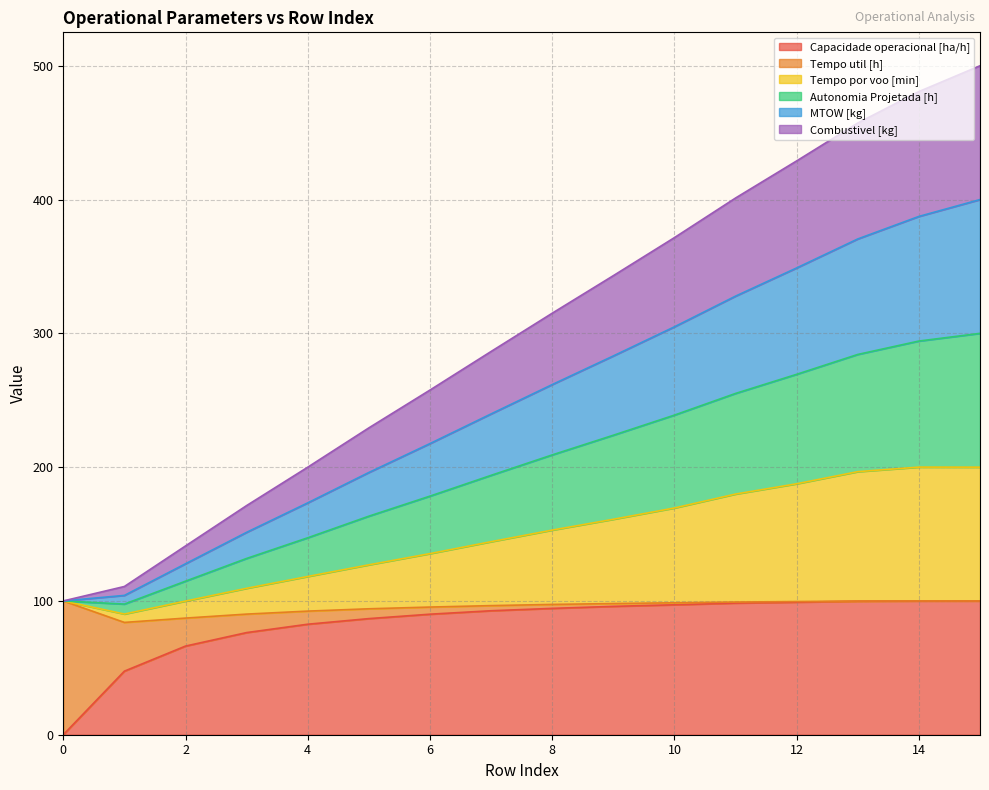

True or false: Capacidade operacional [ha/h] has more than 2 interior local peaks.

False